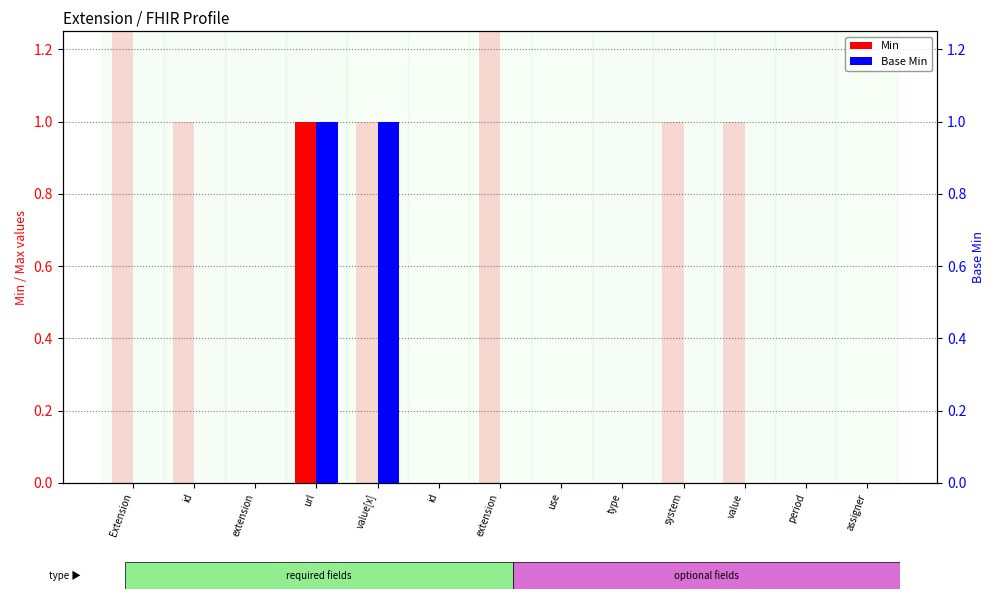

At which label does Base Min reach its peak?

url